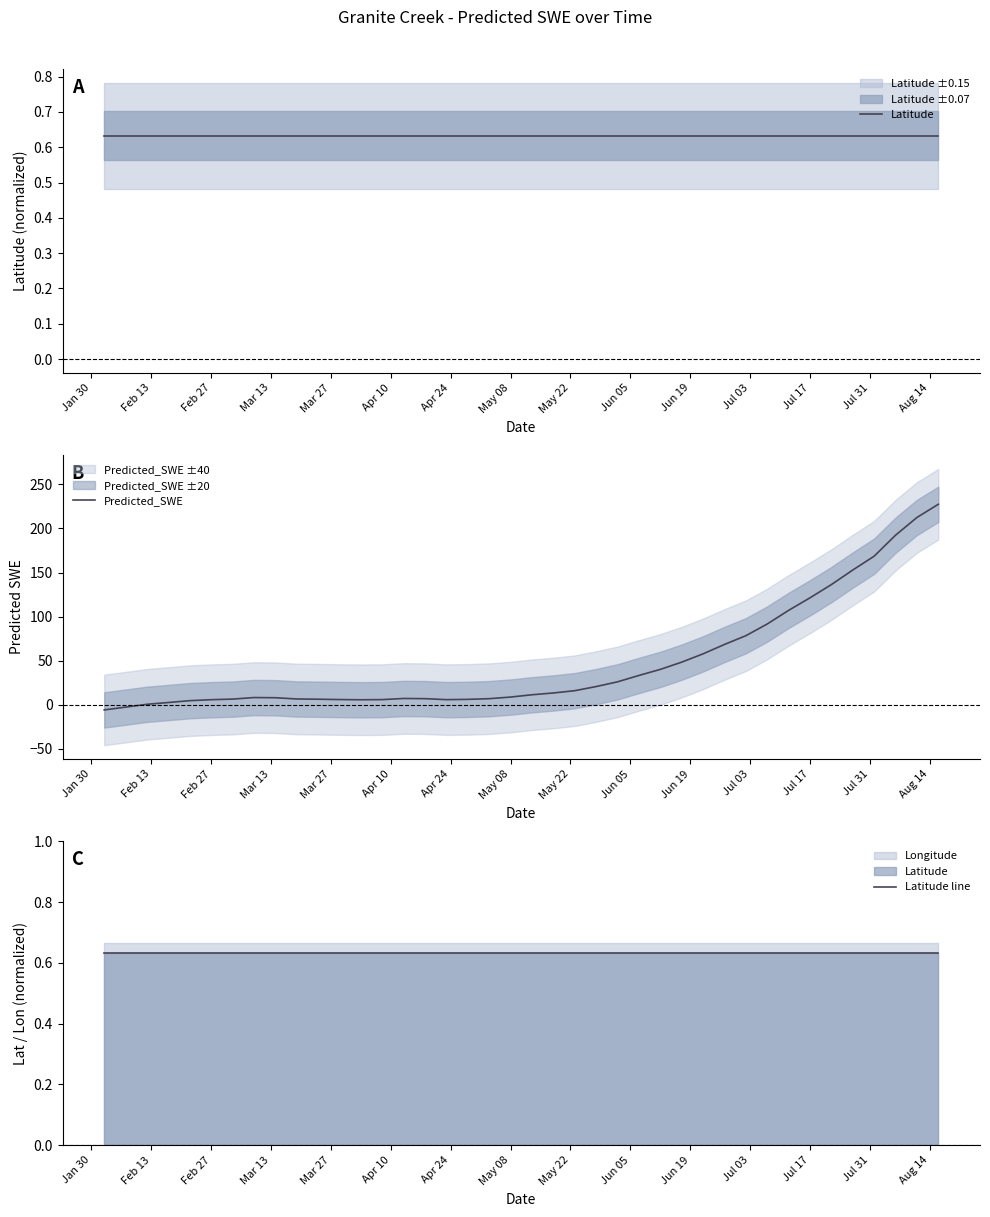

Reading right to left, list all the values displayed in this chart.

Latitude: 0.6	0.6	0.6	0.6	0.6	0.6	0.6	0.6	0.6	0.6	0.6	0.6	0.6	0.6	0.6	0.6	0.6	0.6	0.6	0.6	0.6	0.6	0.6	0.6	0.6	0.6	0.6	0.6	0.6	0.6	0.6	0.6	0.6	0.6	0.6	0.6	0.6	0.6	0.6	0.6
Predicted_SWE: 227.4	212.4	192.3	168.5	152.8	136.4	121.3	107.1	91.7	78.4	68.5	57.8	48.4	40.2	33.4	26.1	20.8	16.1	13.5	11.5	8.9	7.0	6.3	5.9	7.1	7.3	6.0	5.8	6.1	6.4	6.7	8.1	8.3	6.6	5.9	4.8	2.7	0.7	-2.6	-5.7
Latitude line: 0.6	0.6	0.6	0.6	0.6	0.6	0.6	0.6	0.6	0.6	0.6	0.6	0.6	0.6	0.6	0.6	0.6	0.6	0.6	0.6	0.6	0.6	0.6	0.6	0.6	0.6	0.6	0.6	0.6	0.6	0.6	0.6	0.6	0.6	0.6	0.6	0.6	0.6	0.6	0.6